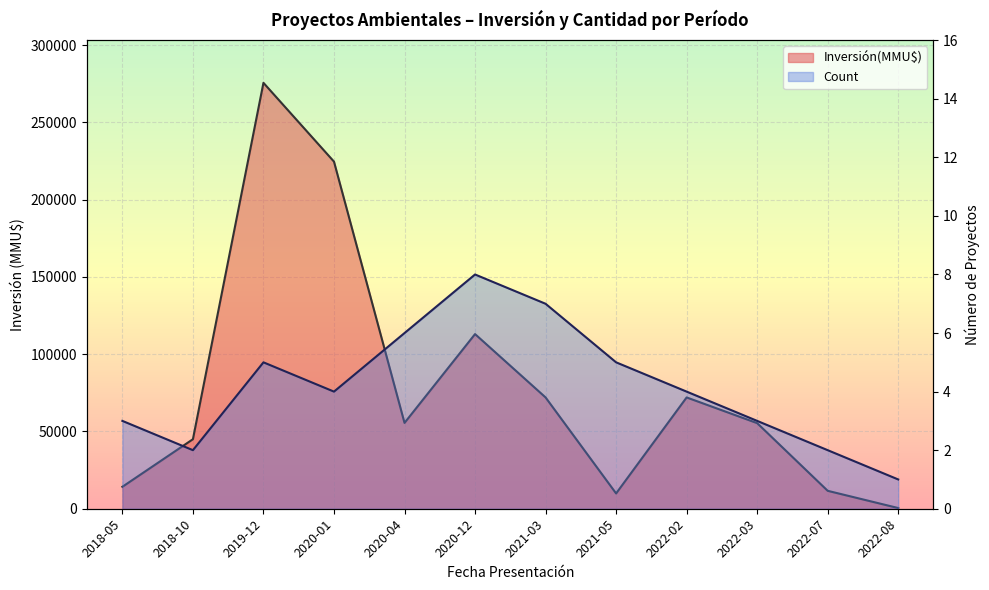

How many lines are shown in the chart?

2